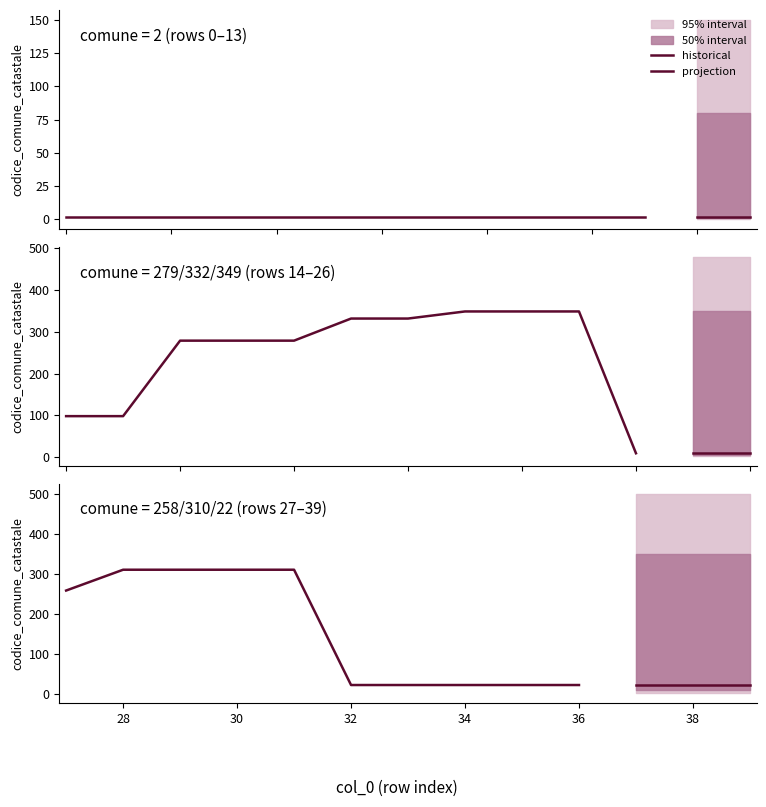

Reading left to right, what are all the values shown in this chart?

0=2	1=2	2=2	3=2	4=2	5=2	6=2	7=2	8=2	9=2	10=2	11=2	12=2	13=2	14=98	15=98	16=279	17=279	18=279	19=332	20=332	21=349	22=349	23=349	24=9	25=9	26=9	27=258	28=310	29=310	30=310	31=310	32=22	33=22	34=22	35=22	36=22	37=22	38=22	39=22